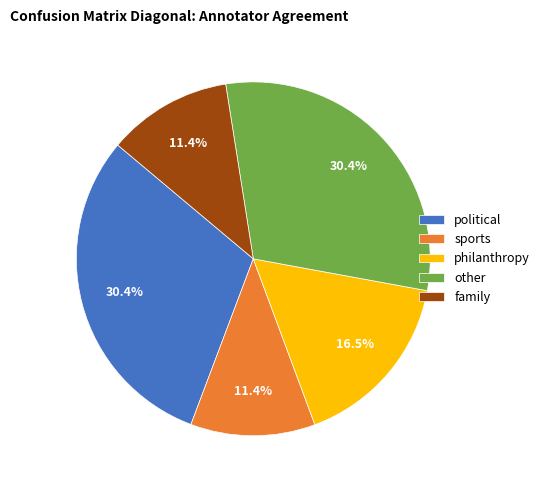

Does philanthropy represent more than half of the total?

No